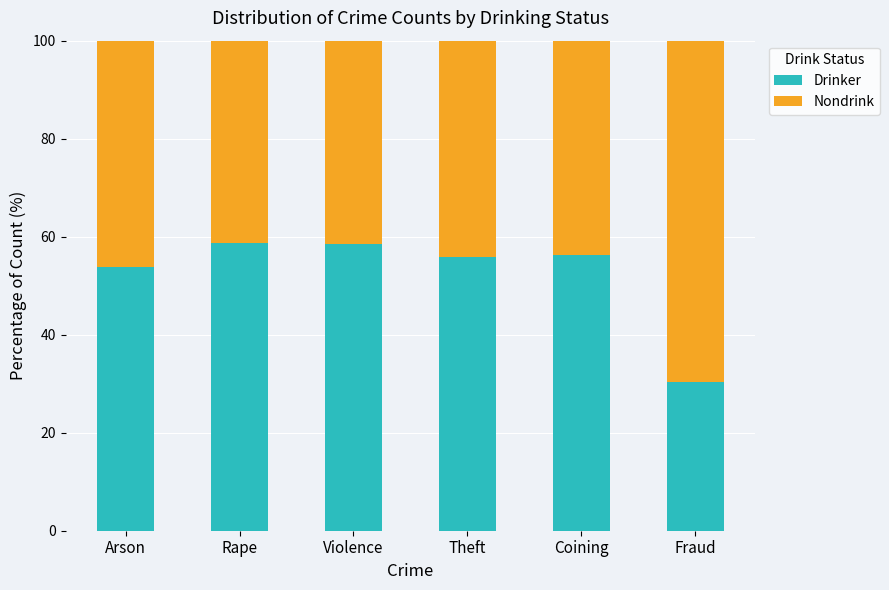

Is it true that Drinker equals 58.5 at Violence?

True